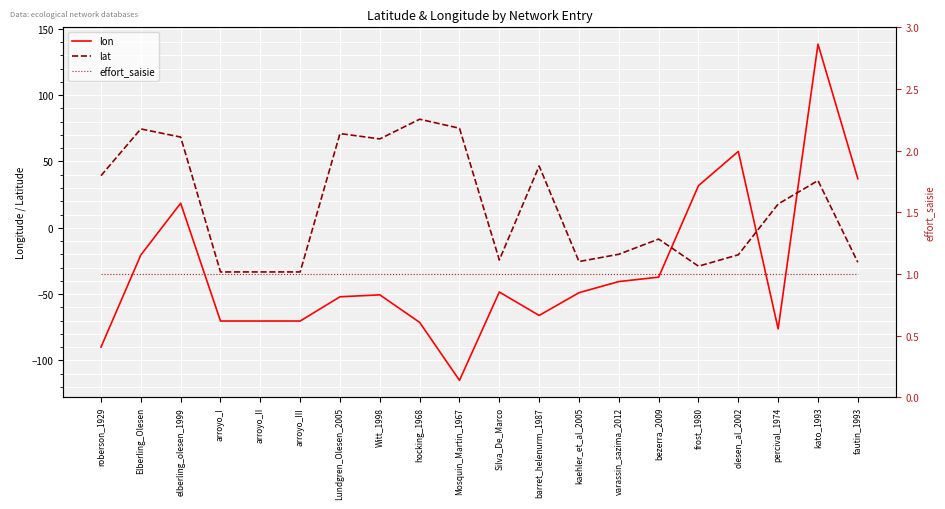

Where does the lon series first go above -48?

Elberling_Olesen